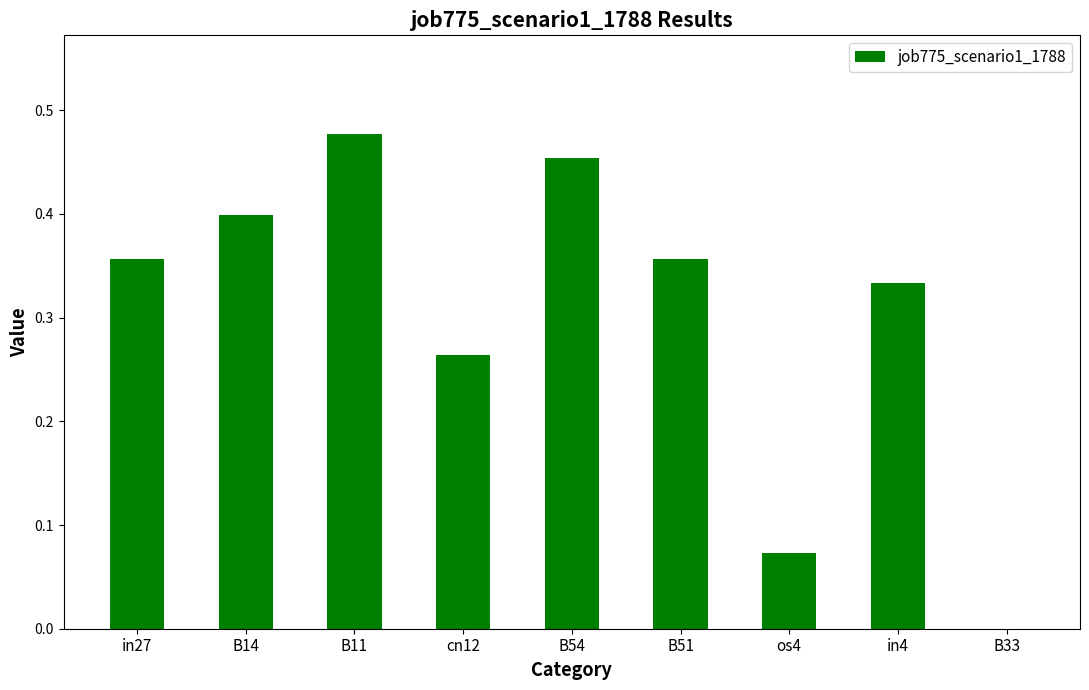

True or false: the data shows 0.1 at in27.

False